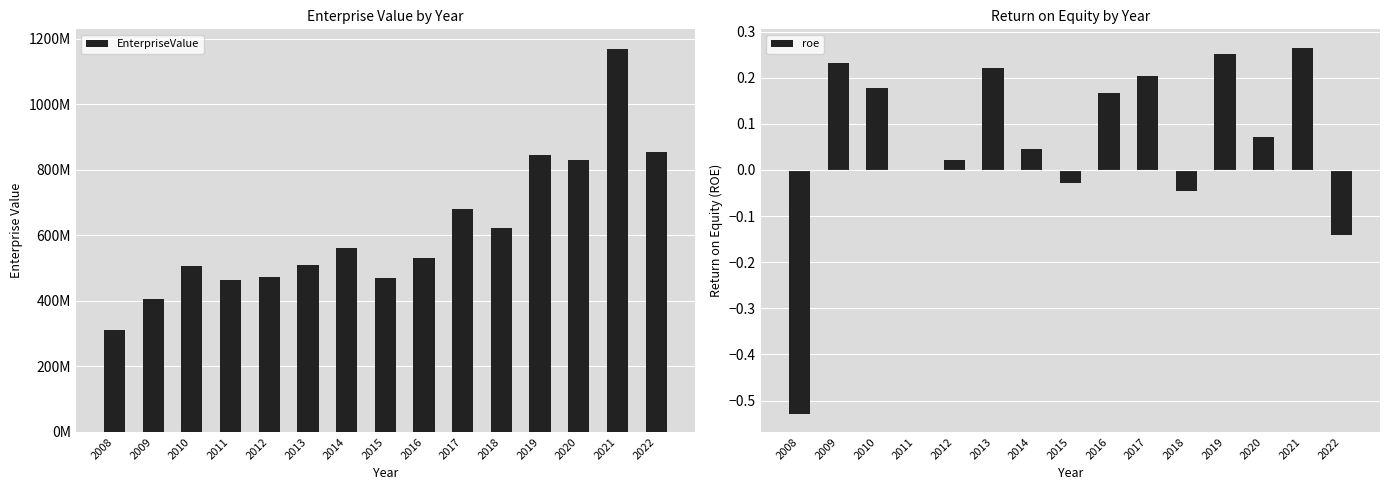

What is the value of the roe bar at the 2nd from the left?

0.2